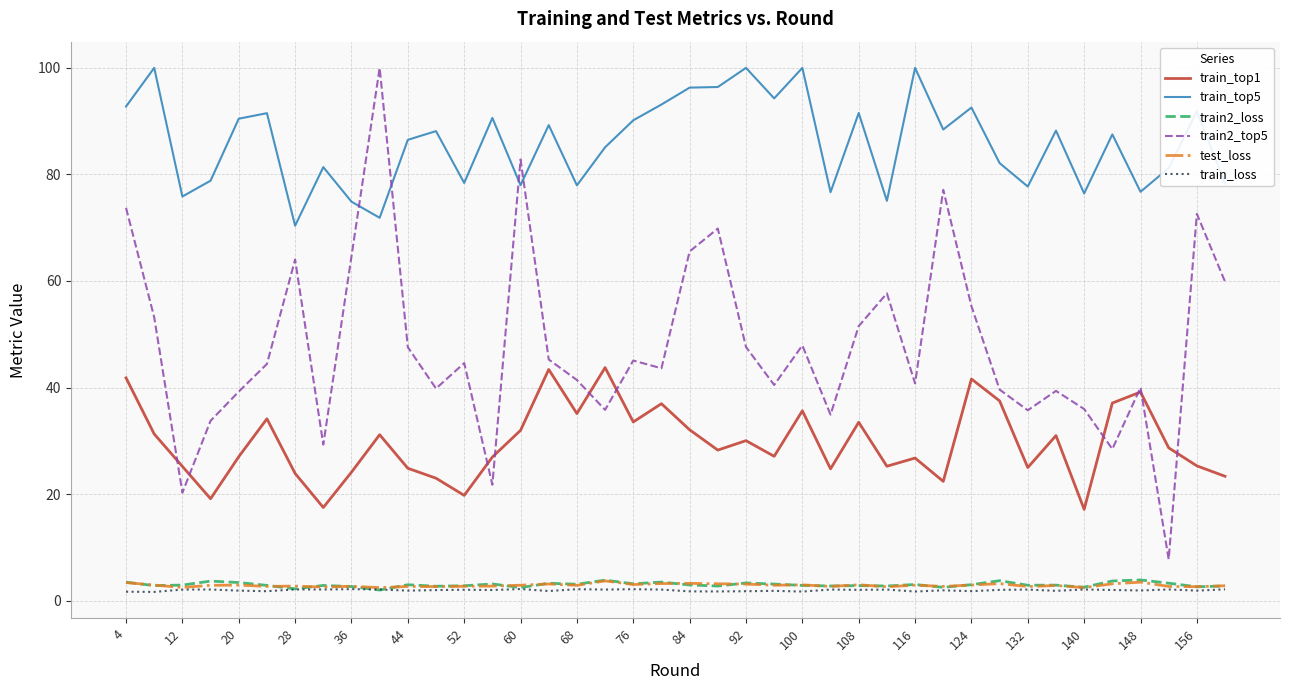

In train_loss, how many points are higher than both neighbors (excluding endpoints)?

14